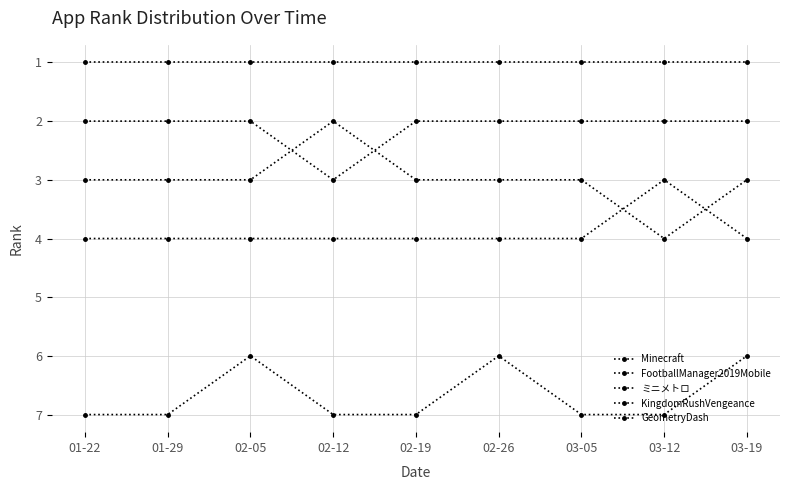

How many data points does each series have?

9